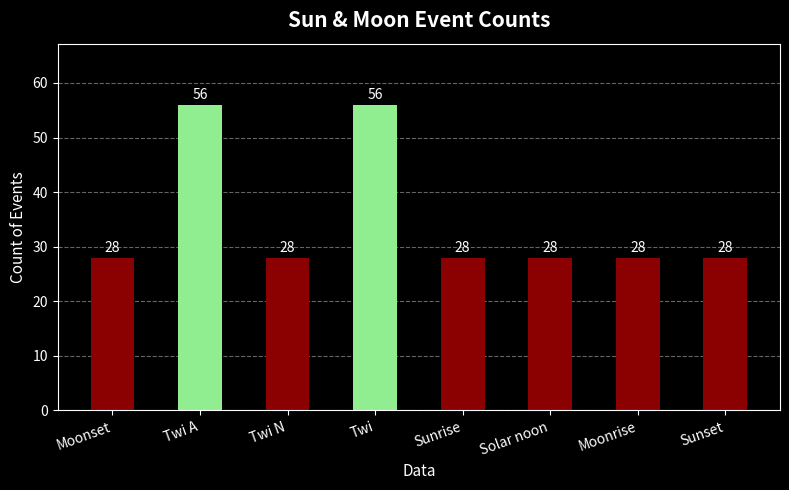

Reading right to left, transcribe all the data shown in this chart.

Sunset=28	Moonrise=28	Solar noon=28	Sunrise=28	Twi=56	Twi N=28	Twi A=56	Moonset=28